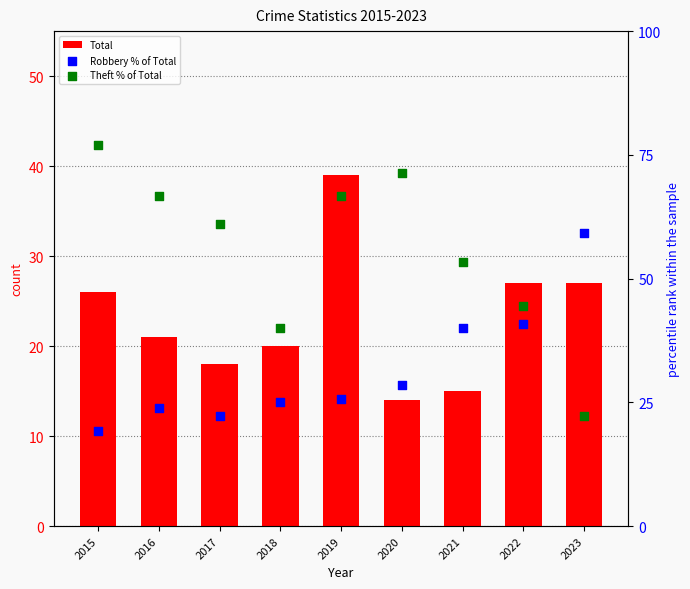

Which series contains the highest Y value?

Theft % of Total